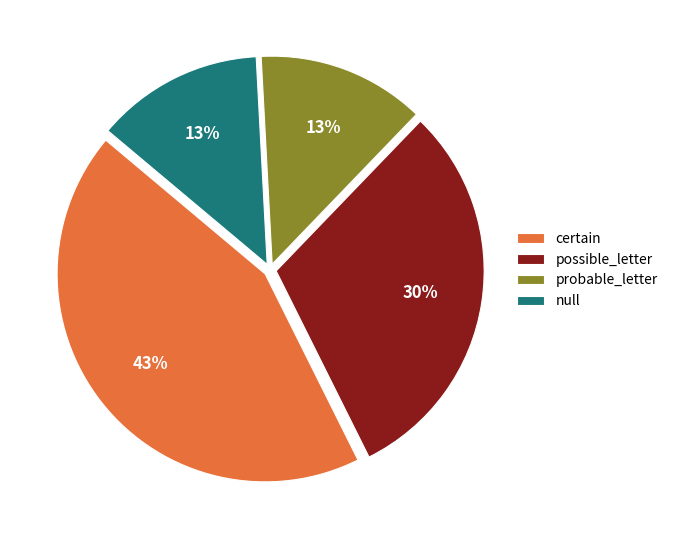

True or false: probable_letter accounts for 8% of the total.

False